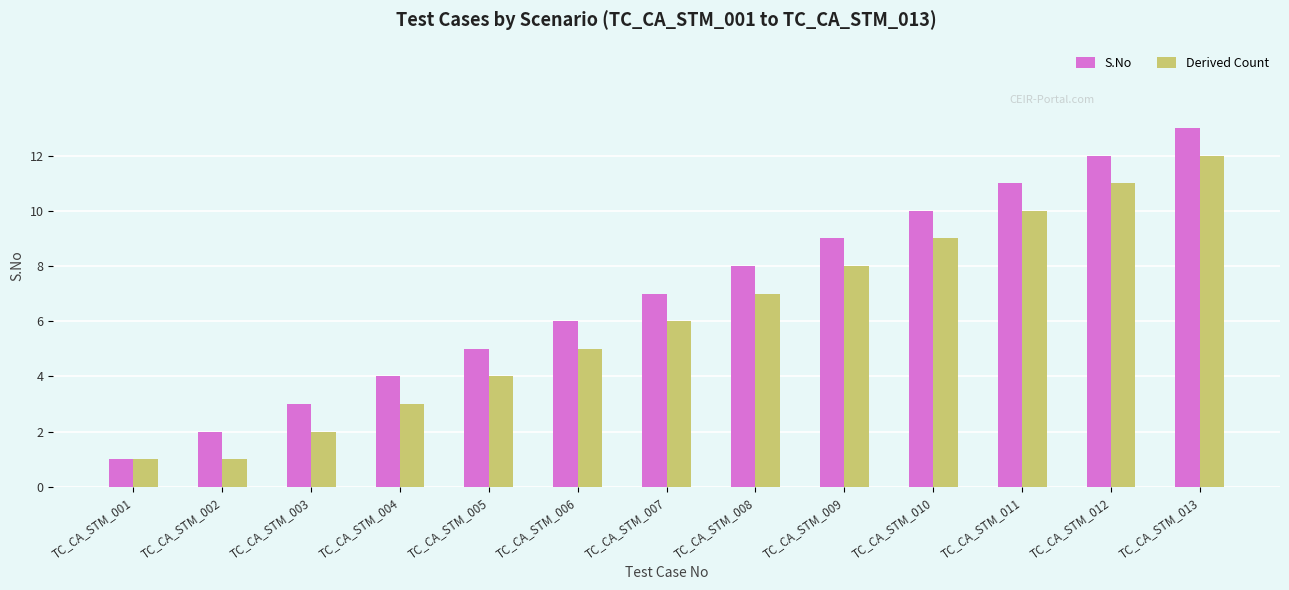

How many bars are there in total?

26